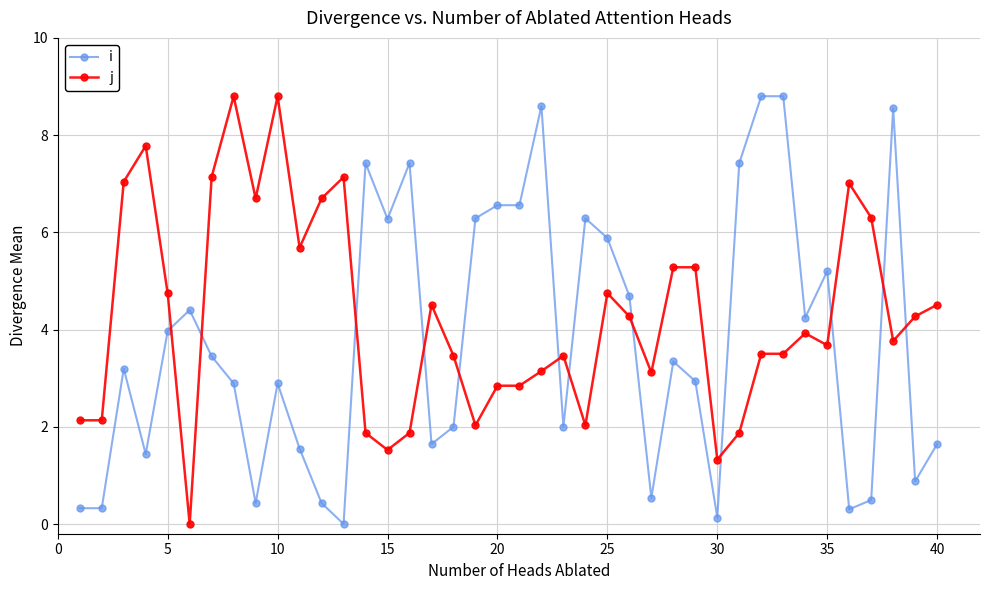

What is the difference between the second highest and second lowest values in the i series?

8.7